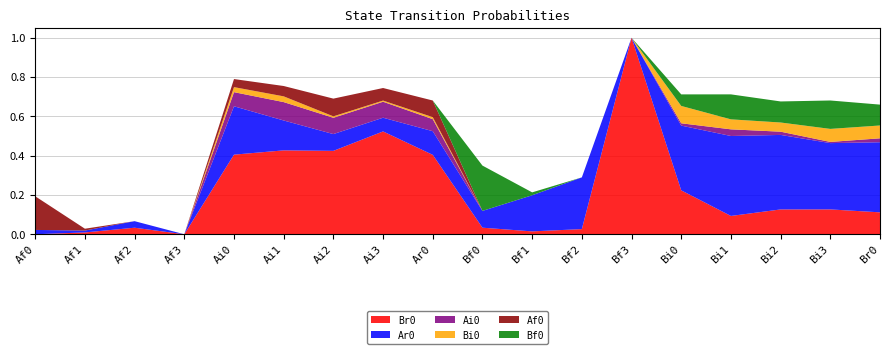

Reading left to right, list all the values displayed in this chart.

Br0: Af0=0.0	Af1=0.0	Af2=0.0	Af3=0.0	Ai0=0.4	Ai1=0.4	Ai2=0.4	Ai3=0.5	Ar0=0.4	Bf0=0.0	Bf1=0.0	Bf2=0.0	Bf3=1.0	Bi0=0.2	Bi1=0.1	Bi2=0.1	Bi3=0.1	Br0=0.1
Ar0: Af0=0.0	Af1=0.0	Af2=0.0	Af3=0.0	Ai0=0.2	Ai1=0.2	Ai2=0.1	Ai3=0.1	Ar0=0.1	Bf0=0.1	Bf1=0.2	Bf2=0.3	Bf3=0.0	Bi0=0.3	Bi1=0.4	Bi2=0.4	Bi3=0.3	Br0=0.4
Ai0: Af0=0.0	Af1=0.0	Af2=0.0	Af3=0.0	Ai0=0.1	Ai1=0.1	Ai2=0.1	Ai3=0.1	Ar0=0.1	Bf0=0.0	Bf1=0.0	Bf2=0.0	Bf3=0.0	Bi0=0.0	Bi1=0.0	Bi2=0.0	Bi3=0.0	Br0=0.0
Bi0: Af0=0.0	Af1=0.0	Af2=0.0	Af3=0.0	Ai0=0.0	Ai1=0.0	Ai2=0.0	Ai3=0.0	Ar0=0.0	Bf0=0.0	Bf1=0.0	Bf2=0.0	Bf3=0.0	Bi0=0.1	Bi1=0.1	Bi2=0.0	Bi3=0.1	Br0=0.1
Af0: Af0=0.2	Af1=0.0	Af2=0.0	Af3=0.0	Ai0=0.0	Ai1=0.1	Ai2=0.1	Ai3=0.1	Ar0=0.1	Bf0=0.0	Bf1=0.0	Bf2=0.0	Bf3=0.0	Bi0=0.0	Bi1=0.0	Bi2=0.0	Bi3=0.0	Br0=0.0
Bf0: Af0=0.0	Af1=0.0	Af2=0.0	Af3=0.0	Ai0=0.0	Ai1=0.0	Ai2=0.0	Ai3=0.0	Ar0=0.0	Bf0=0.2	Bf1=0.0	Bf2=0.0	Bf3=0.0	Bi0=0.1	Bi1=0.1	Bi2=0.1	Bi3=0.1	Br0=0.1